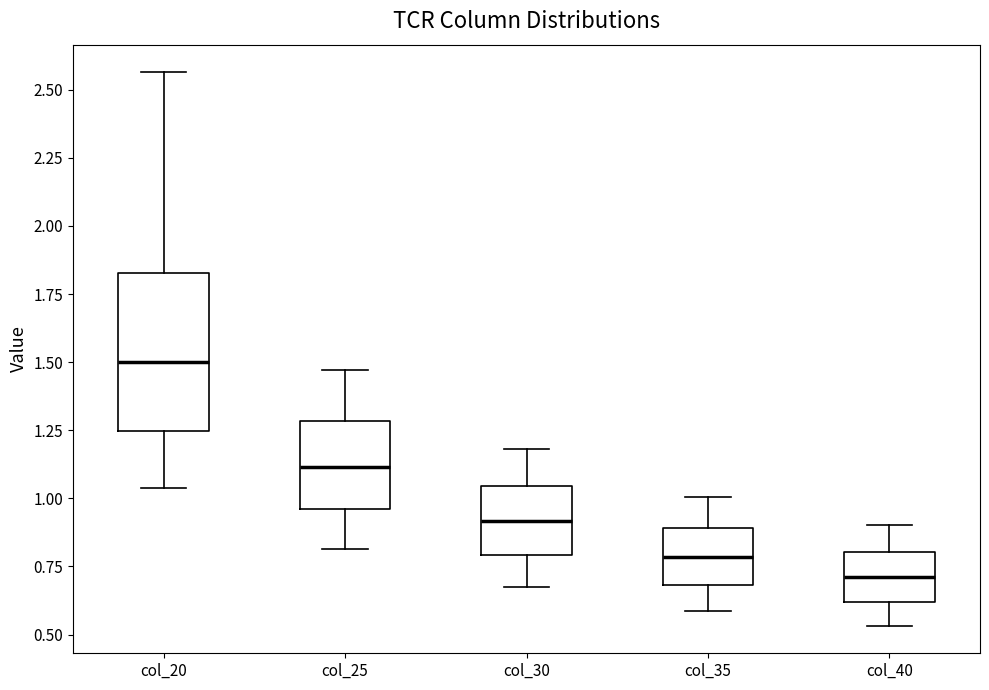

Comparing the boxes themselves (not the whiskers), which one is the tallest?

col_20